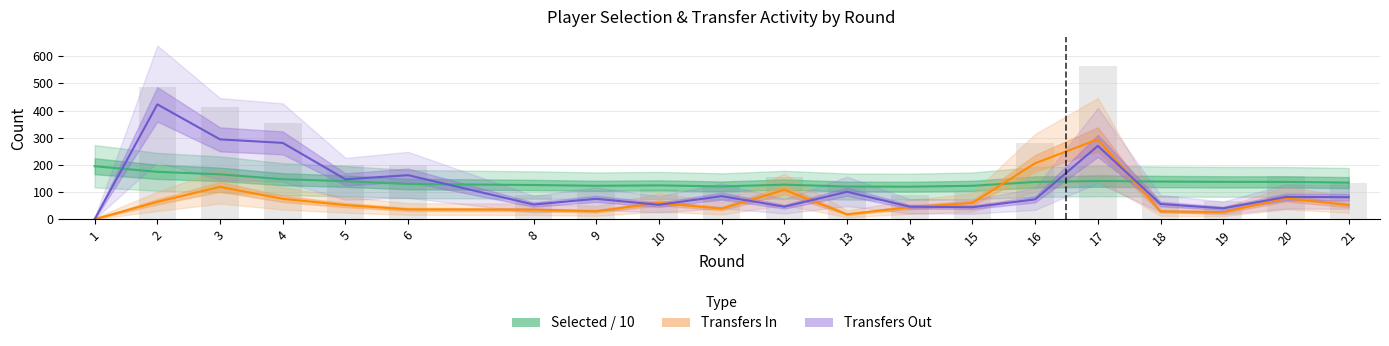

List the series in order of their peak value, highest first.

Transfers Out, Transfers In, Selected / 10